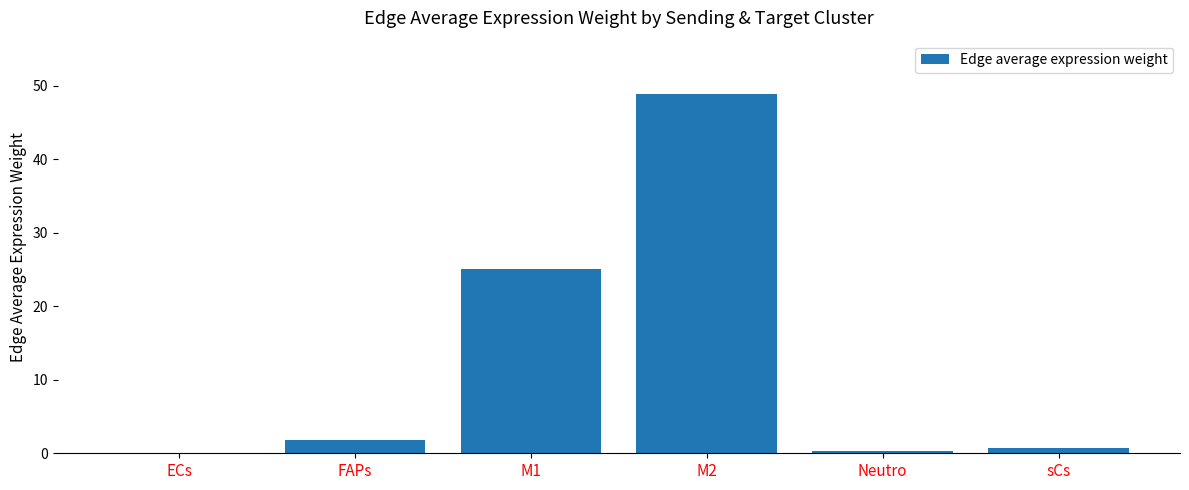

How many values exceed 1?

3